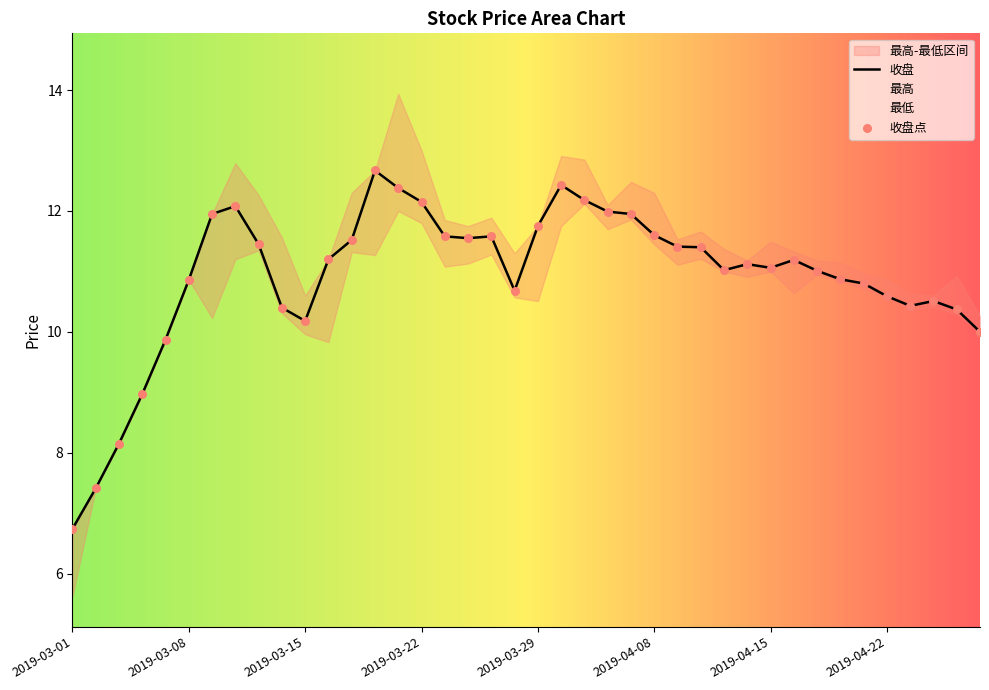

At which category is the sum across all series the highest?

2019-03-21